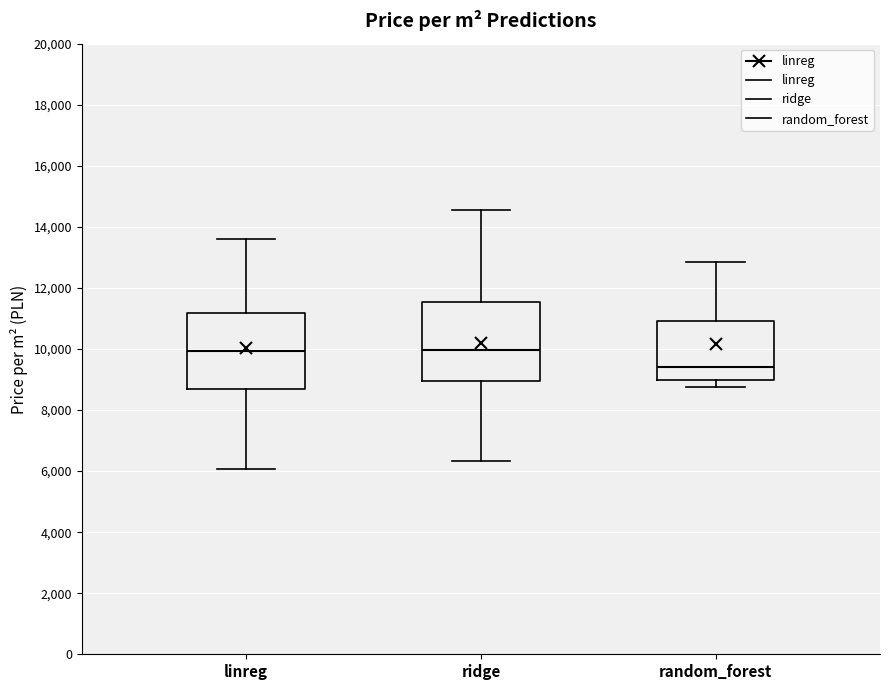

Reading left to right, transcribe this box plot: for each box, give where its median line is, the range the box spans, and where its two whiskers end, as read against the y-axis. The values are not printed on the chart, so give them approximately, as read against the axis.

linreg: median 10000, box 8600 to 11200, whiskers 6000 to 13600
ridge: median 10000, box 9000 to 11600, whiskers 6400 to 14600
random_forest: median 9400, box 9000 to 11000, whiskers 8800 to 12800